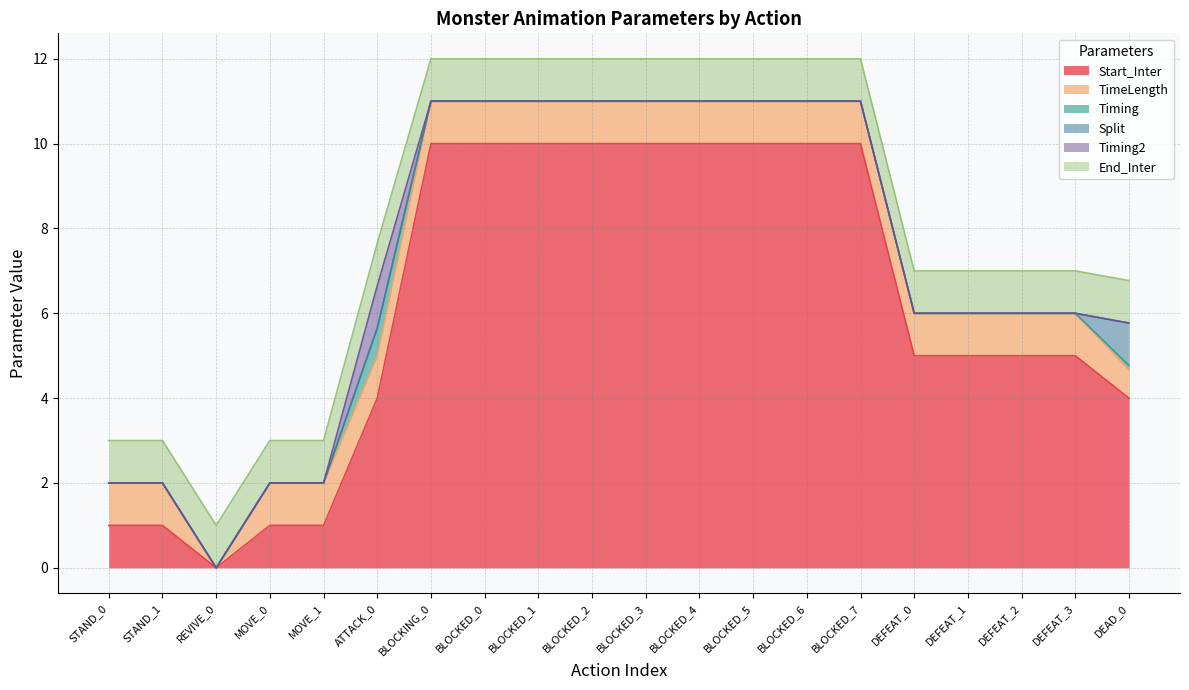

List the series in order of their peak value, highest first.

Start_Inter, TimeLength, Split, Timing2, End_Inter, Timing